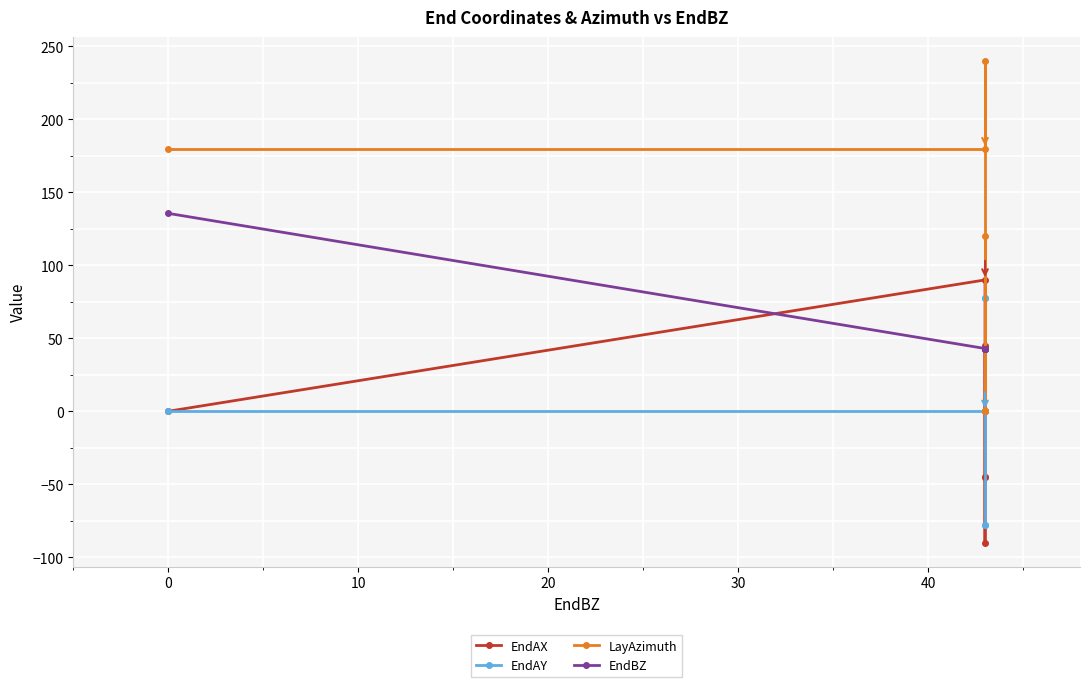

What is the highest value of the EndAY series?

77.9